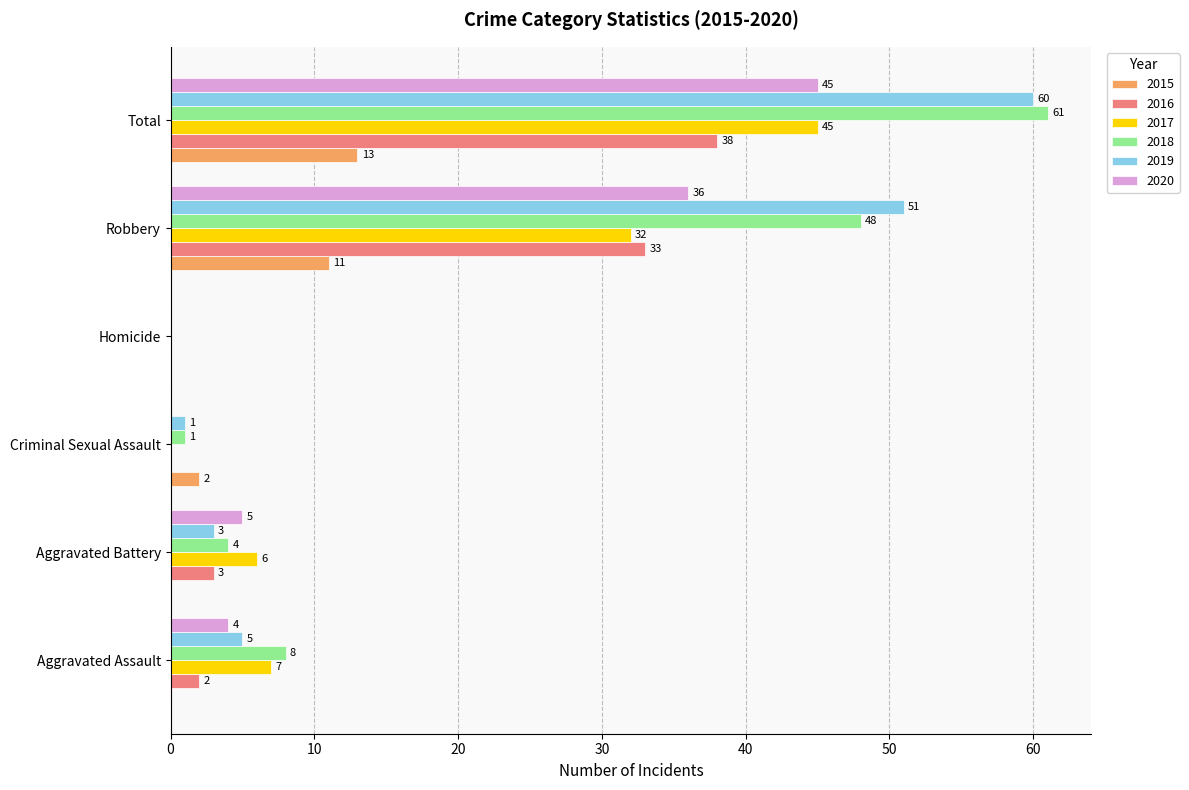

Which label corresponds to the largest value in the chart?

Total